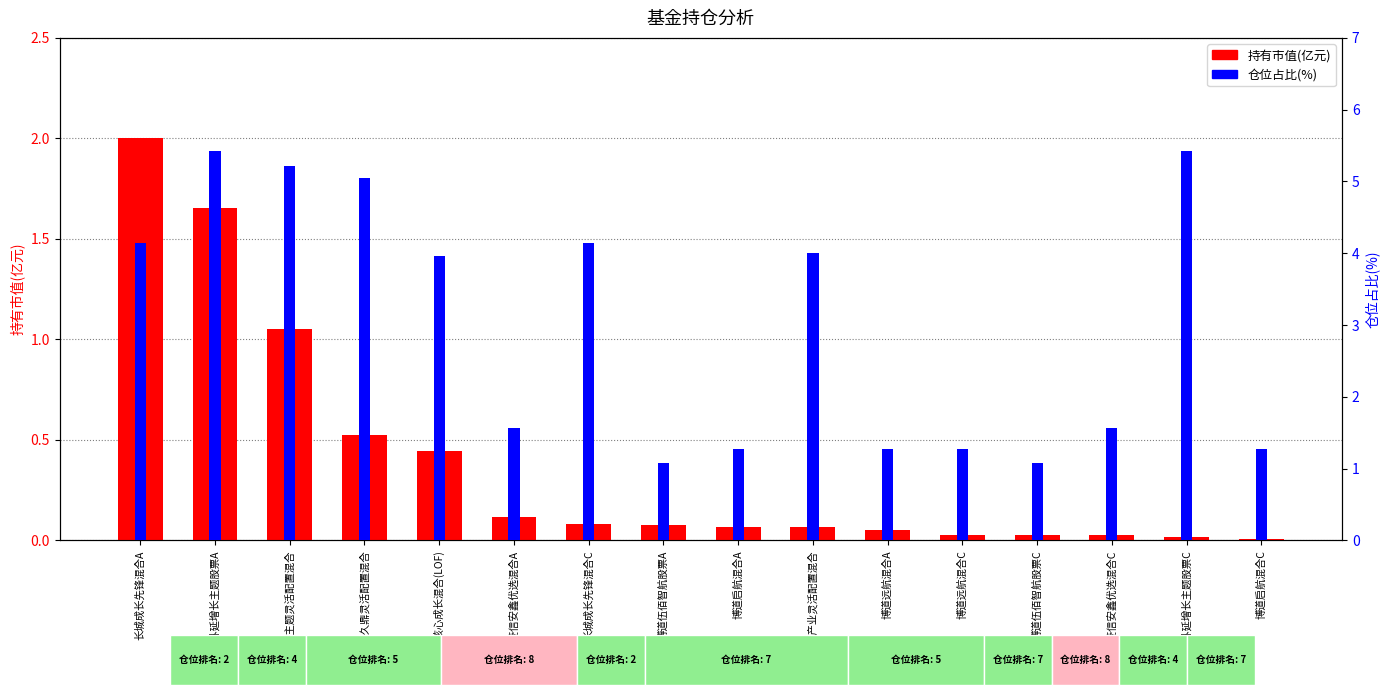

Reading left to right, list all the values displayed in this chart.

持有市值(亿元): 长城成长先锋混合A=2.0	汇添富外延增长主题股票A=1.7	长城环保主题灵活配置混合=1.1	长城久鼎灵活配置混合=0.5	长城久富核心成长混合(LOF)=0.4	申万菱信安鑫优选混合A=0.1	长城成长先锋混合C=0.1	博道伍佰智航股票A=0.1	博道启航混合A=0.1	长城新兴产业灵活配置混合=0.1	博道远航混合A=0.1	博道远航混合C=0.0	博道伍佰智航股票C=0.0	申万菱信安鑫优选混合C=0.0	汇添富外延增长主题股票C=0.0	博道启航混合C=0.0
仓位占比(%): 长城成长先锋混合A=4.1	汇添富外延增长主题股票A=5.4	长城环保主题灵活配置混合=5.2	长城久鼎灵活配置混合=5.0	长城久富核心成长混合(LOF)=4.0	申万菱信安鑫优选混合A=1.6	长城成长先锋混合C=4.1	博道伍佰智航股票A=1.1	博道启航混合A=1.3	长城新兴产业灵活配置混合=4.0	博道远航混合A=1.3	博道远航混合C=1.3	博道伍佰智航股票C=1.1	申万菱信安鑫优选混合C=1.6	汇添富外延增长主题股票C=5.4	博道启航混合C=1.3